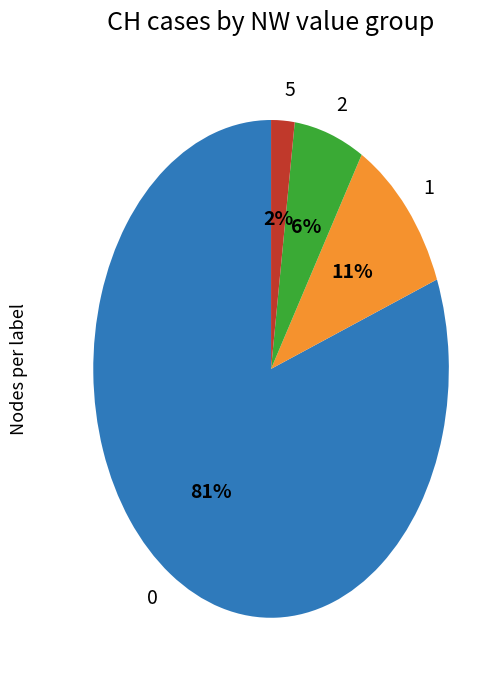

Count the number of slices in the pie.

4